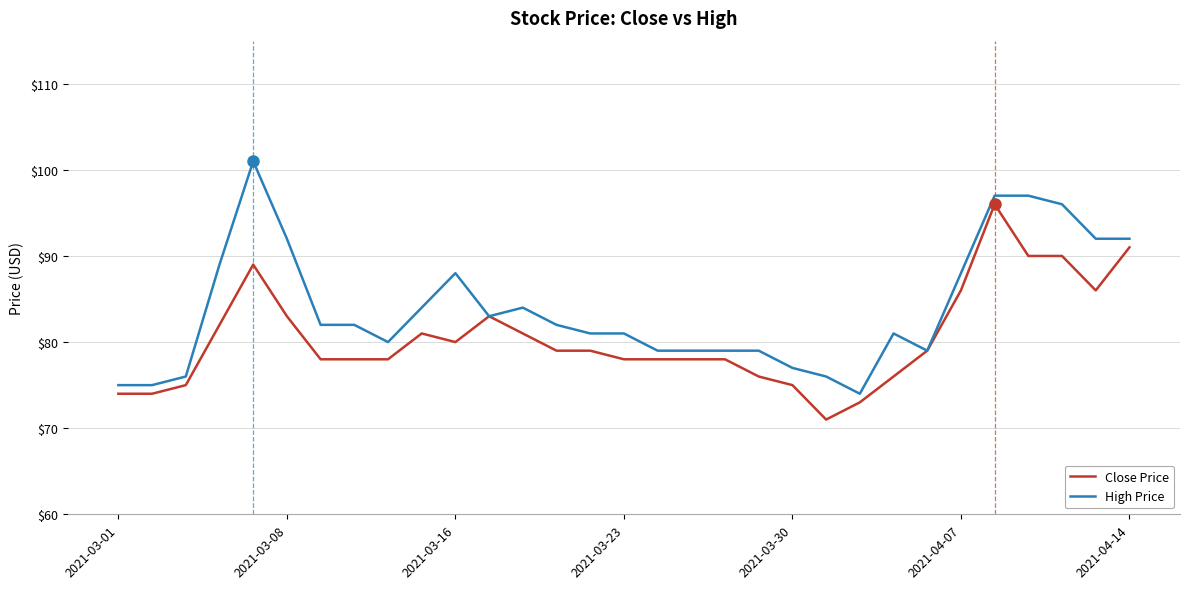

What is the minimum value for High Price?

74